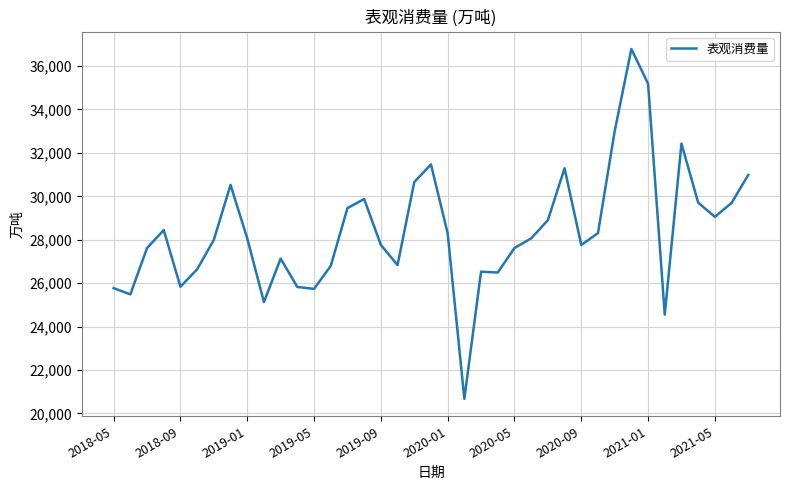

How many lines are shown in the chart?

1